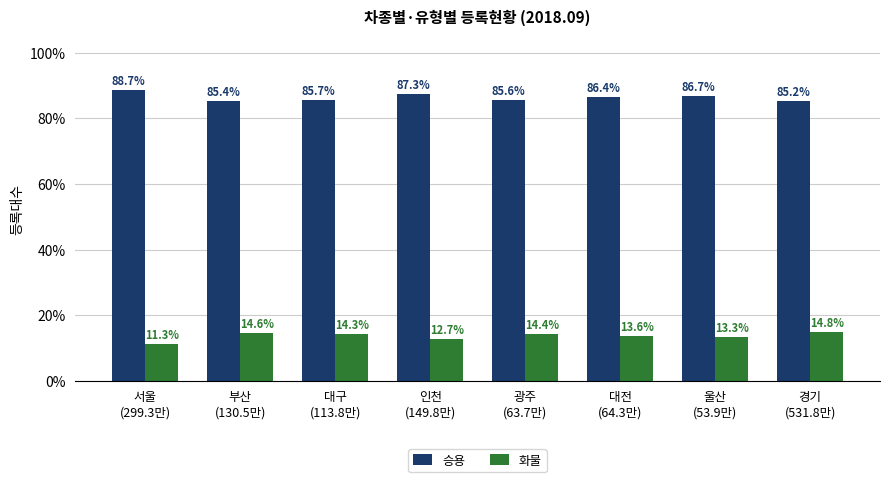

List the series in order of their peak value, lowest first.

화물, 승용